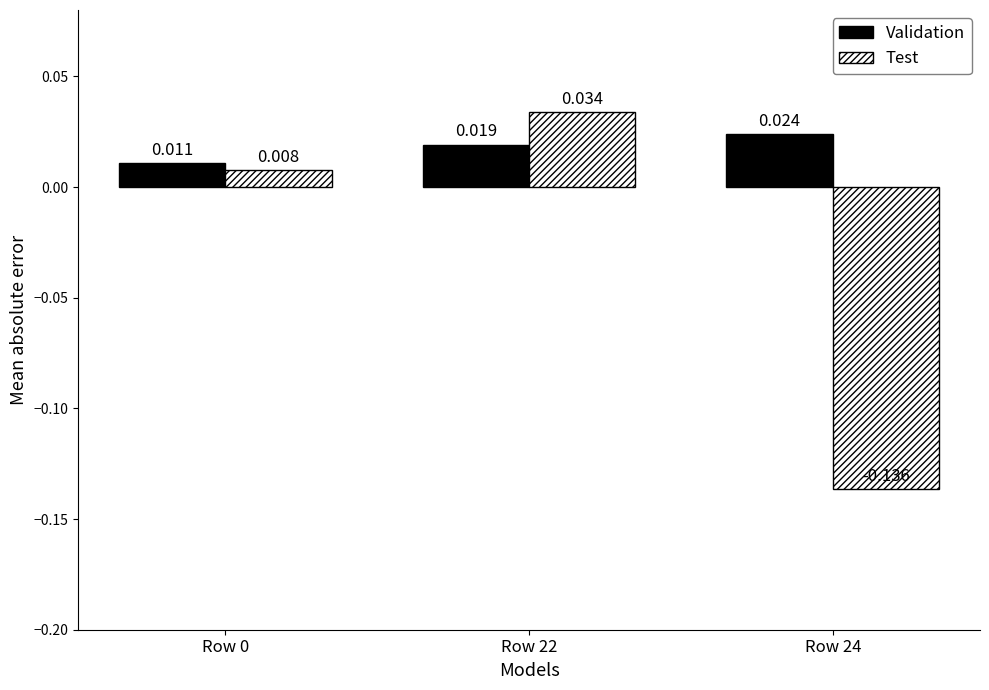

Which series has the largest total across all categories?

Validation